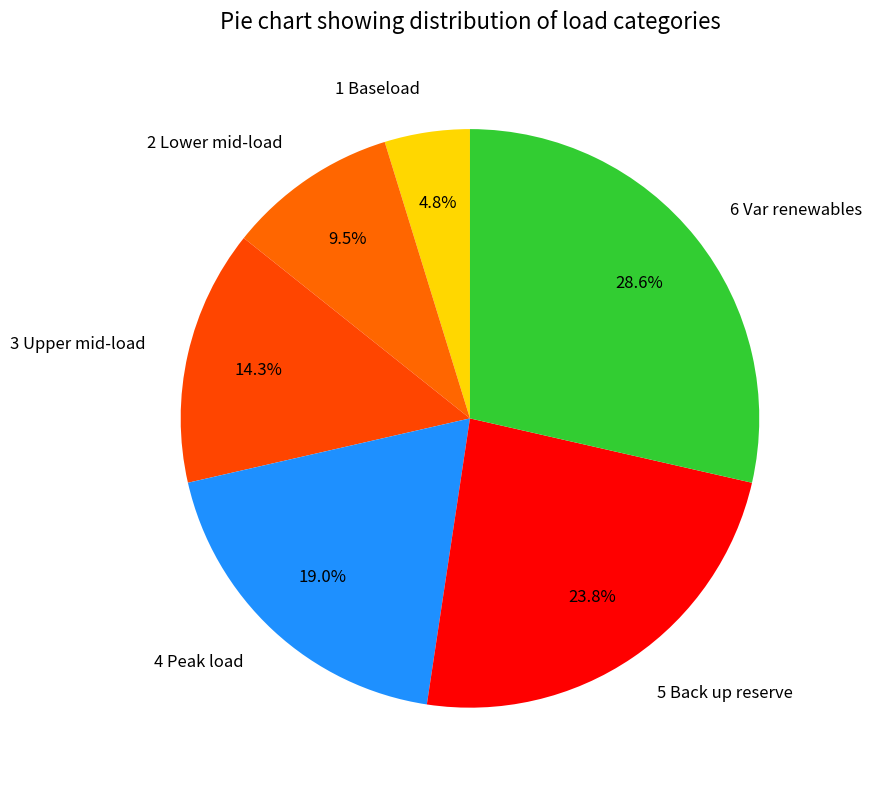

What percentage do 4 Peak load and 1 Baseload together represent?

23.8%